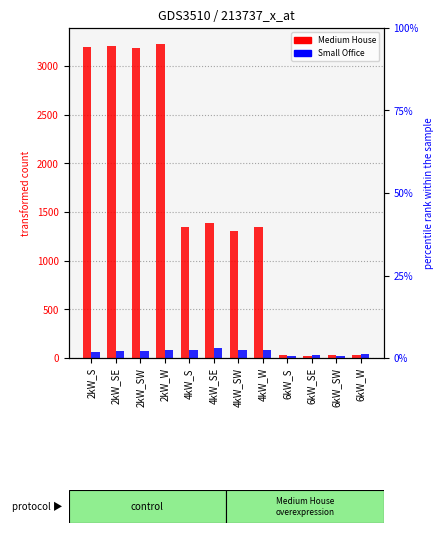

At which category does the chart reach its peak across all series?

2kW_W